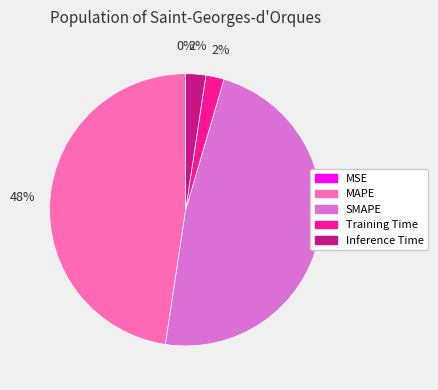

To the nearest percent, what portion does SMAPE represent?

48%